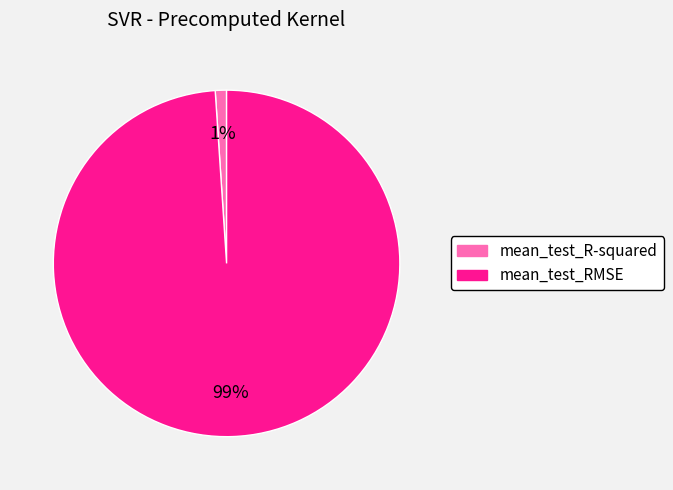

Which slice is the smallest?

mean_test_R-squared